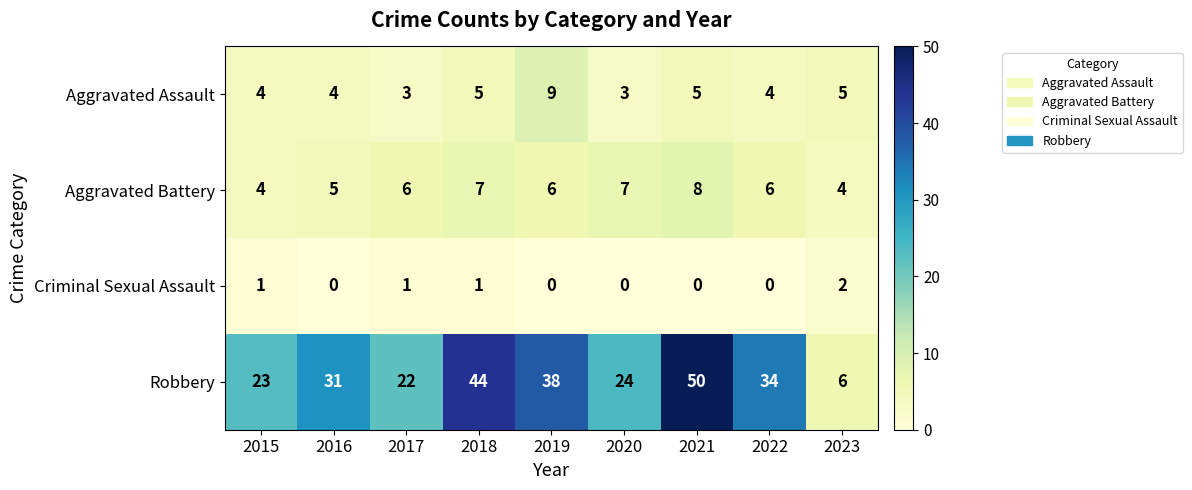

The Criminal Sexual Assault series shows 0 at 2021. True or false?

True